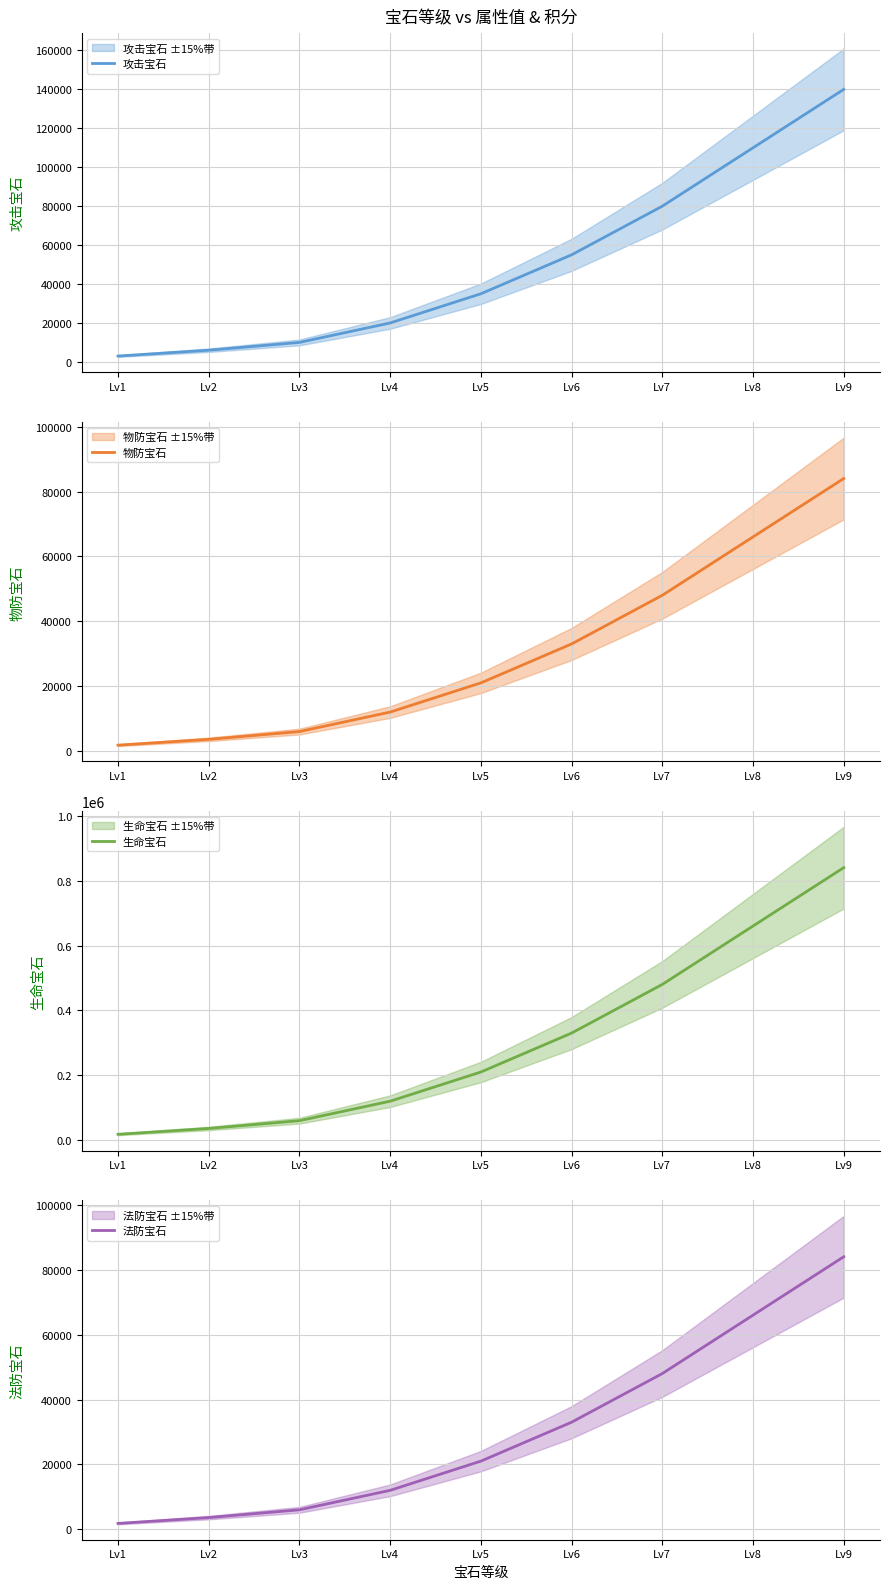

What is the total value across all series at Lv7?

656000